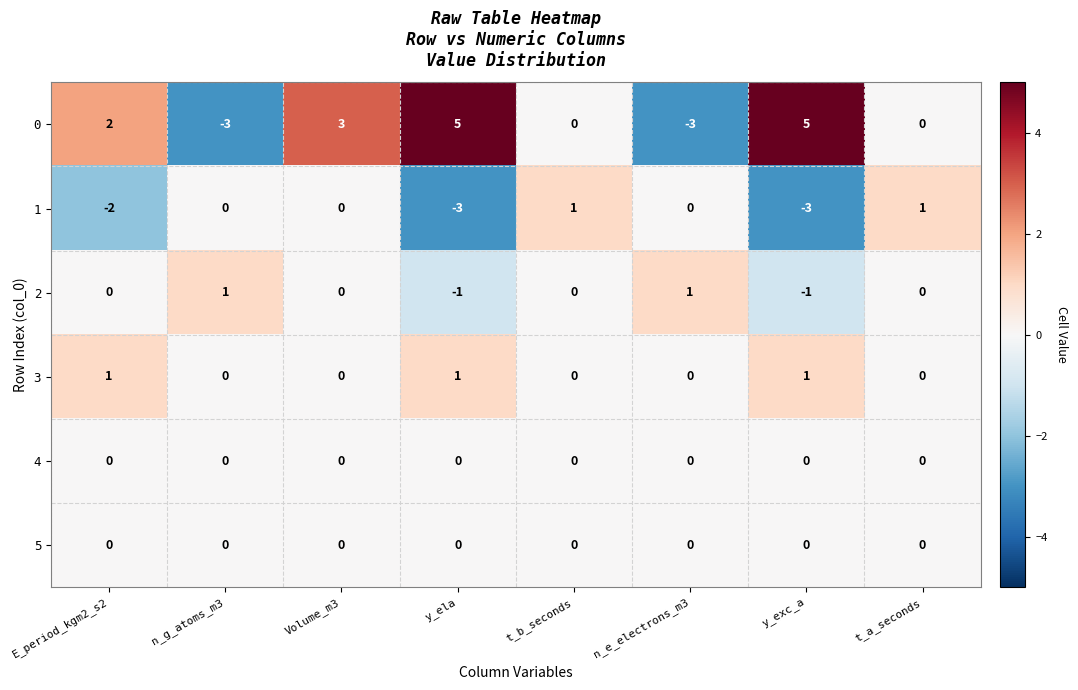

What is the difference between the maximum and minimum values in the 0 series?

8